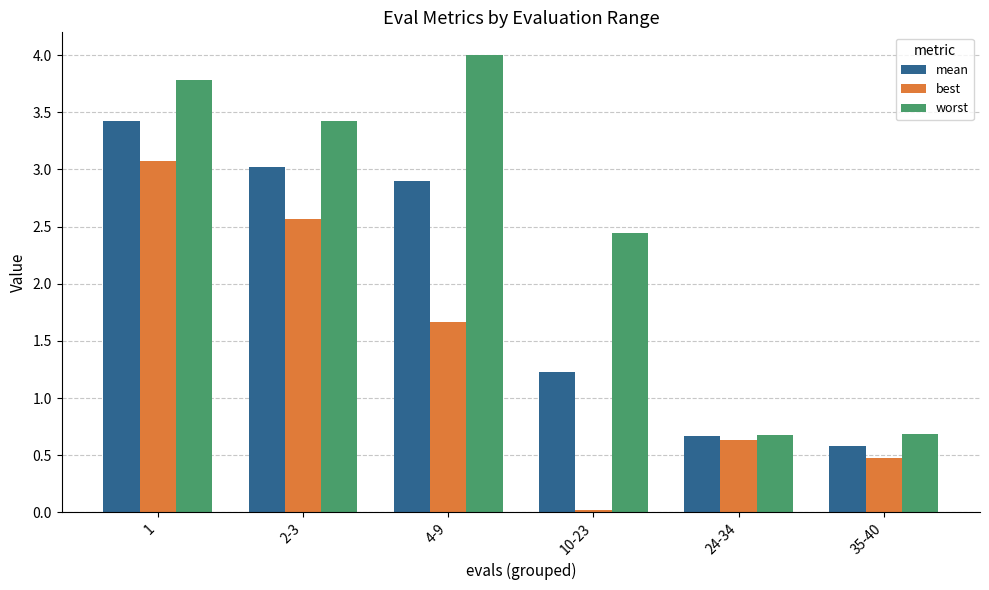

What is the difference between the mean values at 1 and 10-23?

2.2